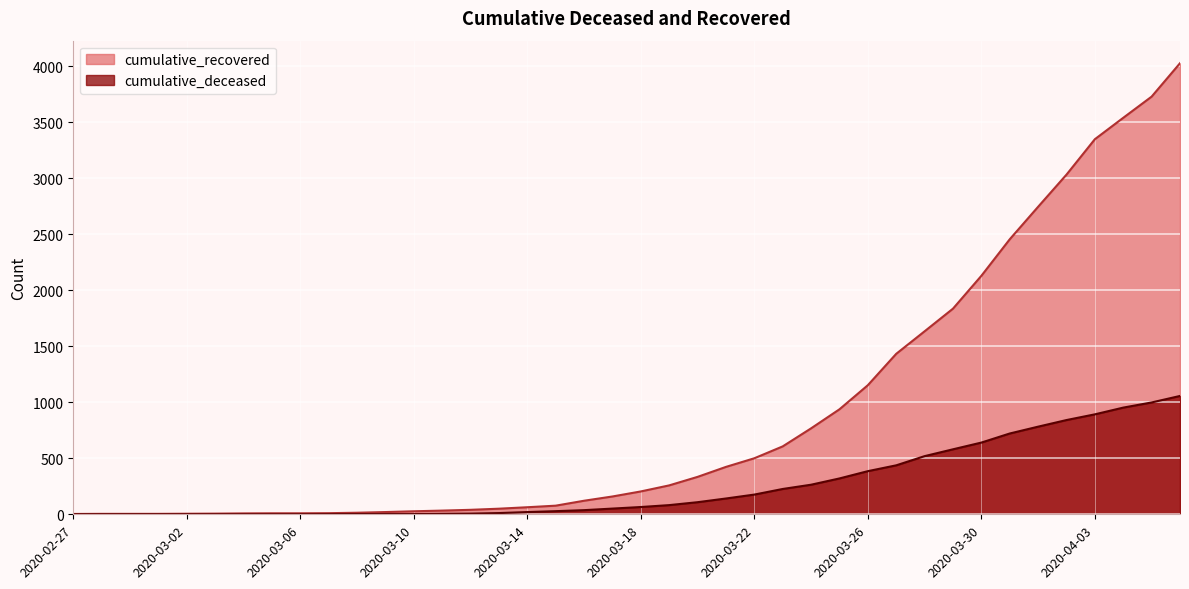

How many positive values does the cumulative_deceased series have?

31